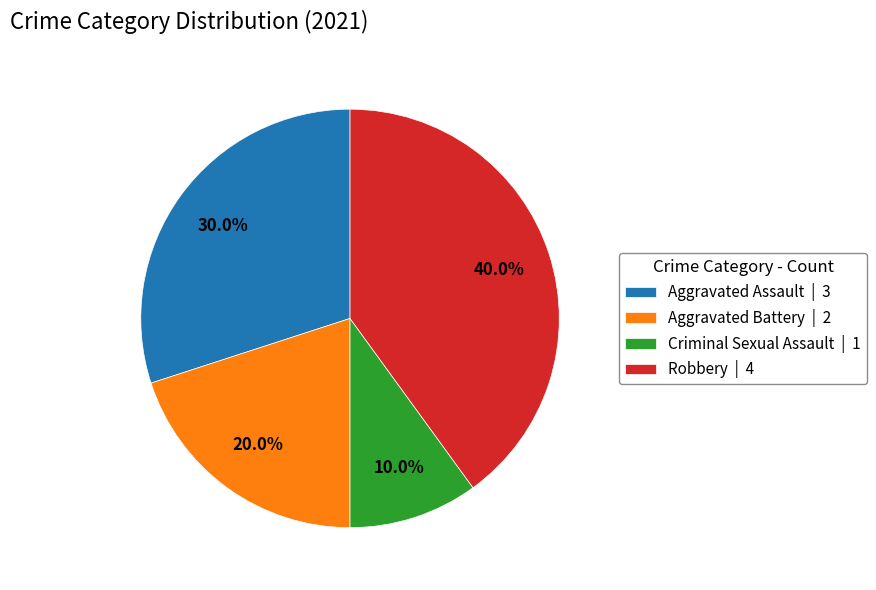

Which has a higher value, Aggravated Assault | 3 or Robbery | 4?

Robbery | 4